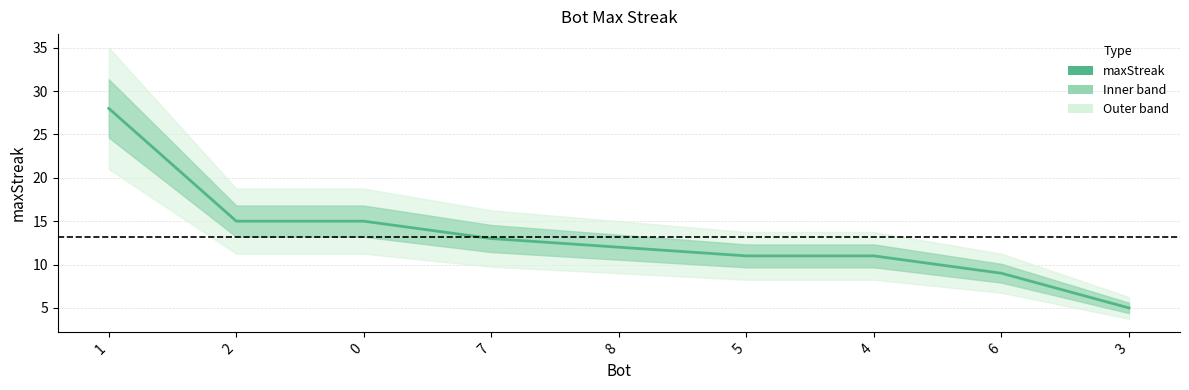

What is the smallest value displayed?

5